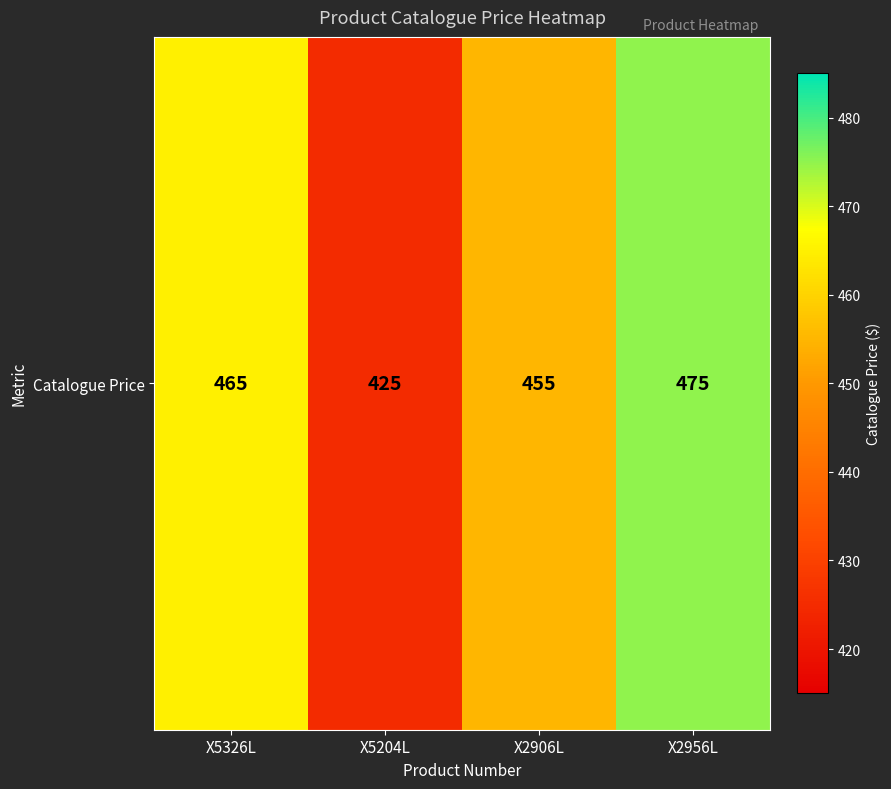

What is the approximate value at X2956L?

475